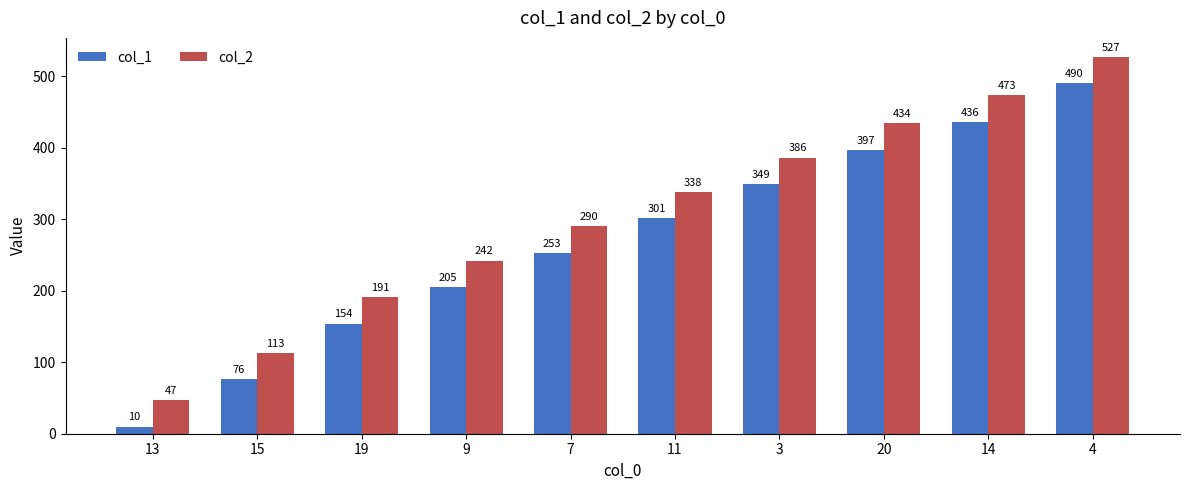

What is the lowest value of the col_1 series?

10